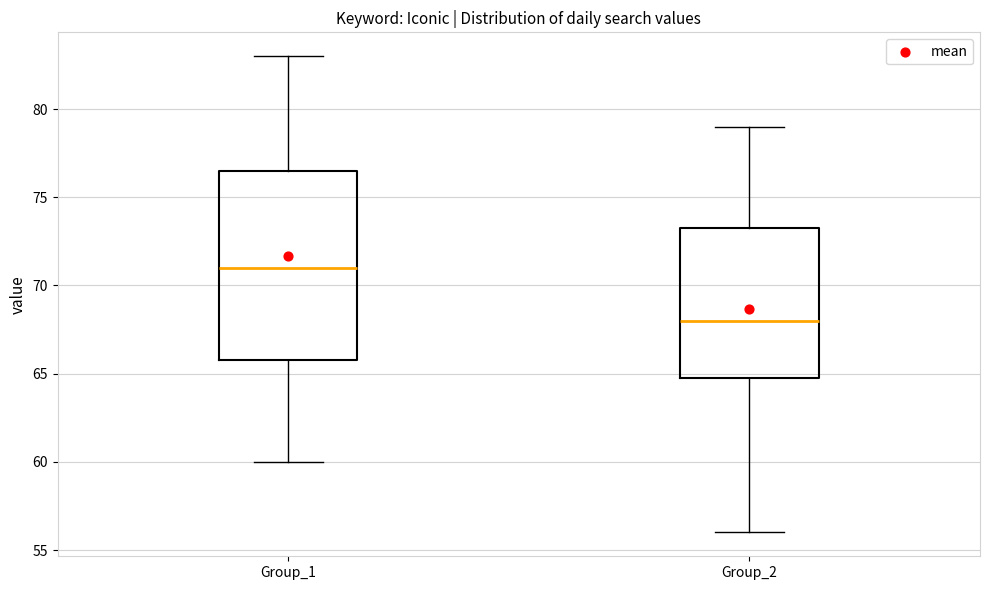

Where does the median line of the box for Group_1 sit on the y-axis? The values are not printed on the chart, so give them approximately, as read against the axis.

71.0